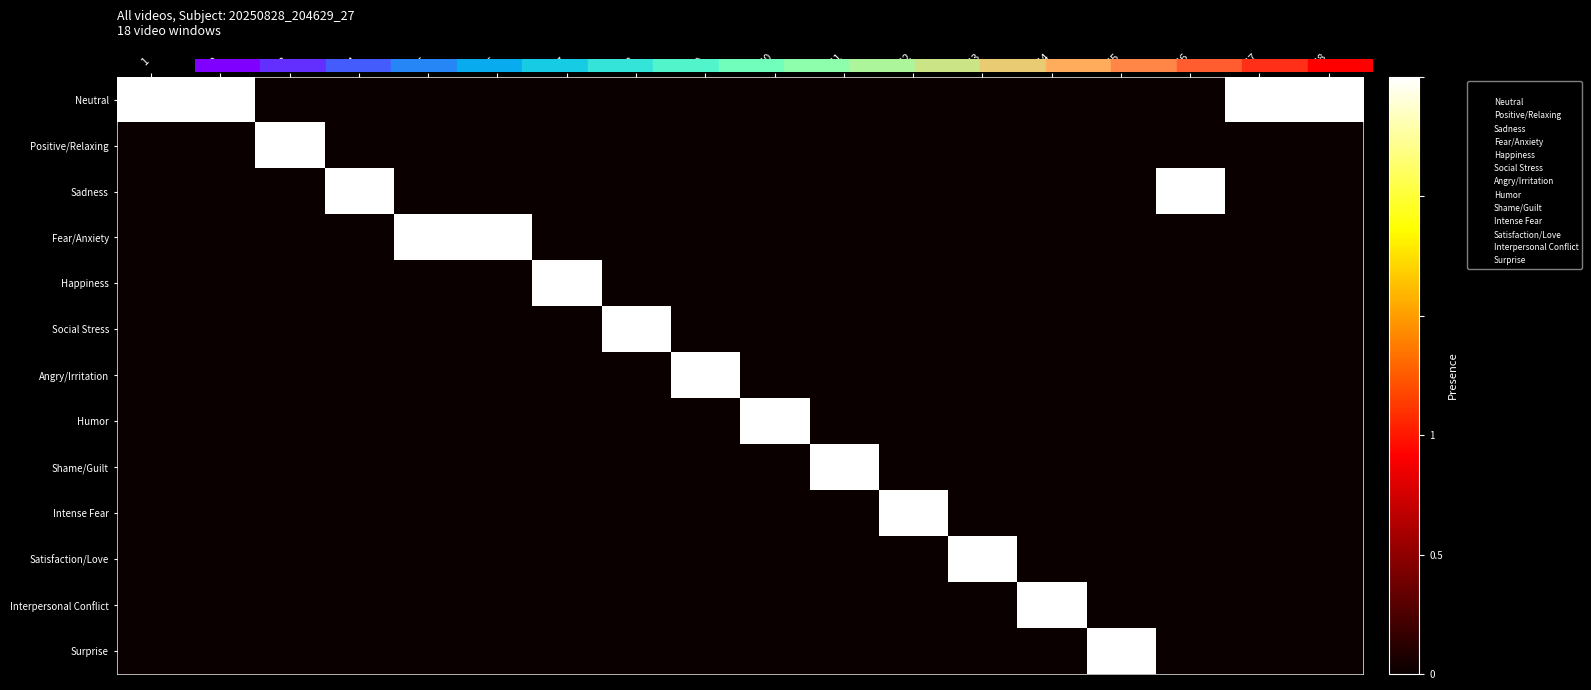

At how many categories does at least one series exceed 0?

18